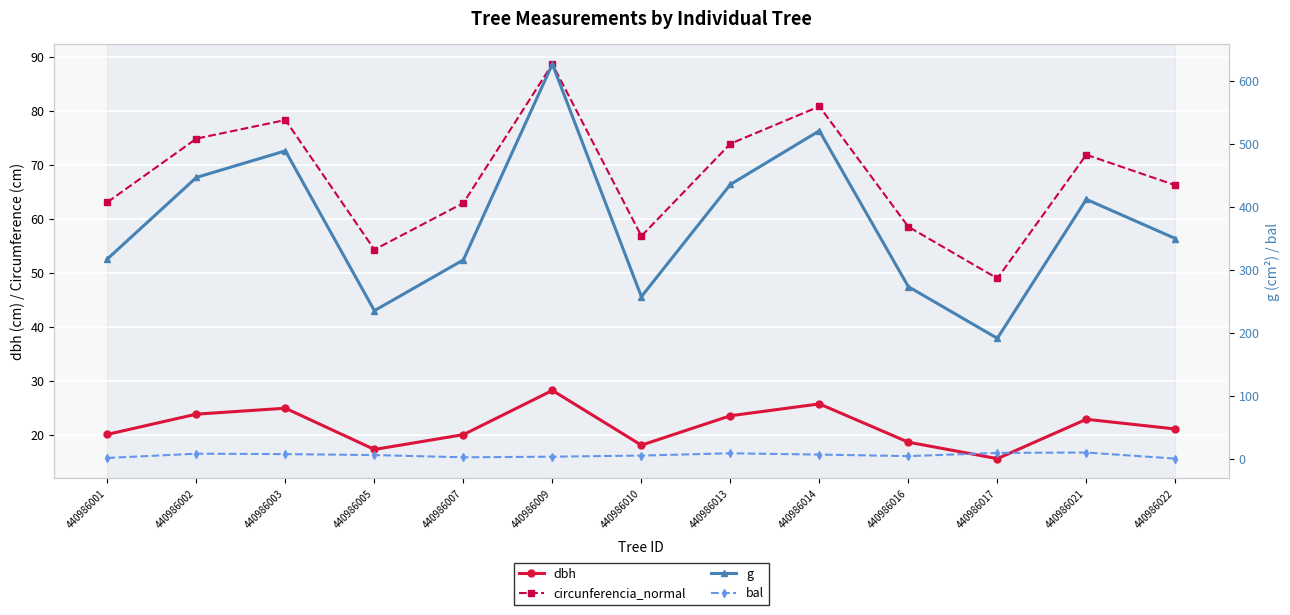

True or false: circunferencia_normal and bal intersect in this chart.

False